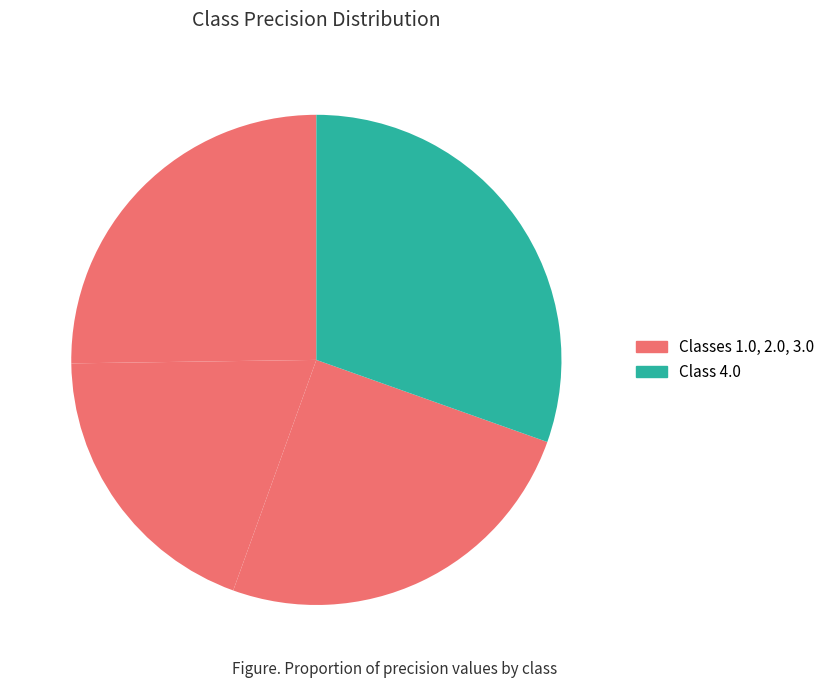

How many segments does this pie chart have?

4